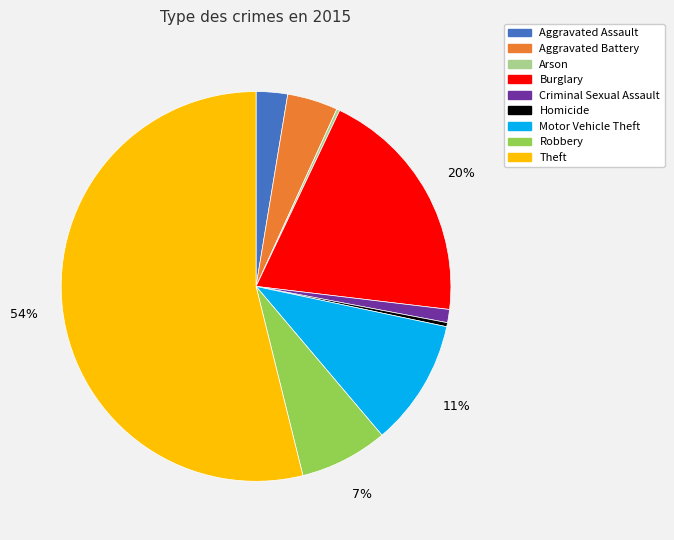

Combined, do Burglary and Robbery account for over 50%?

No